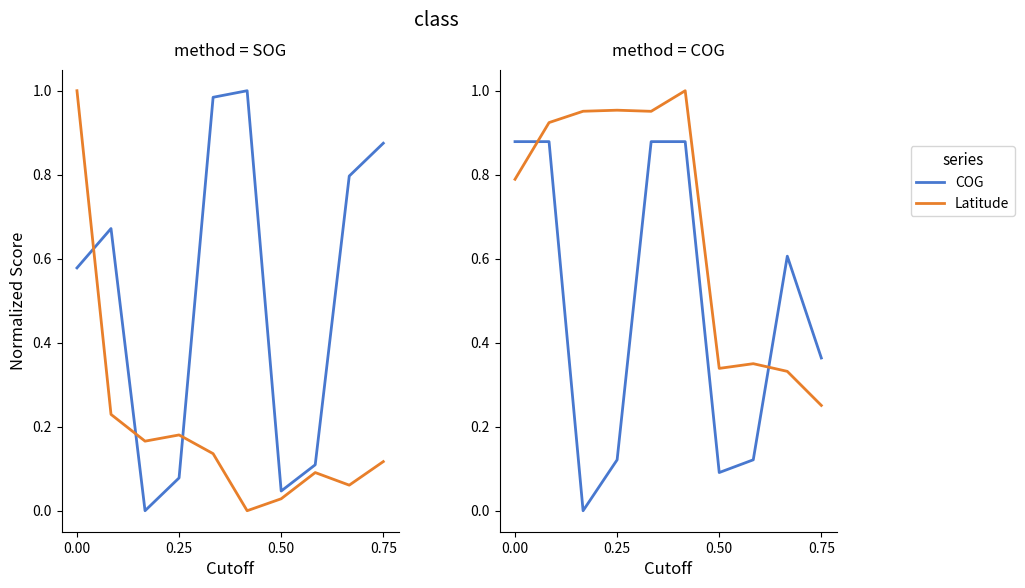

Is it true that COG equals 0.1 at 0.75?

False